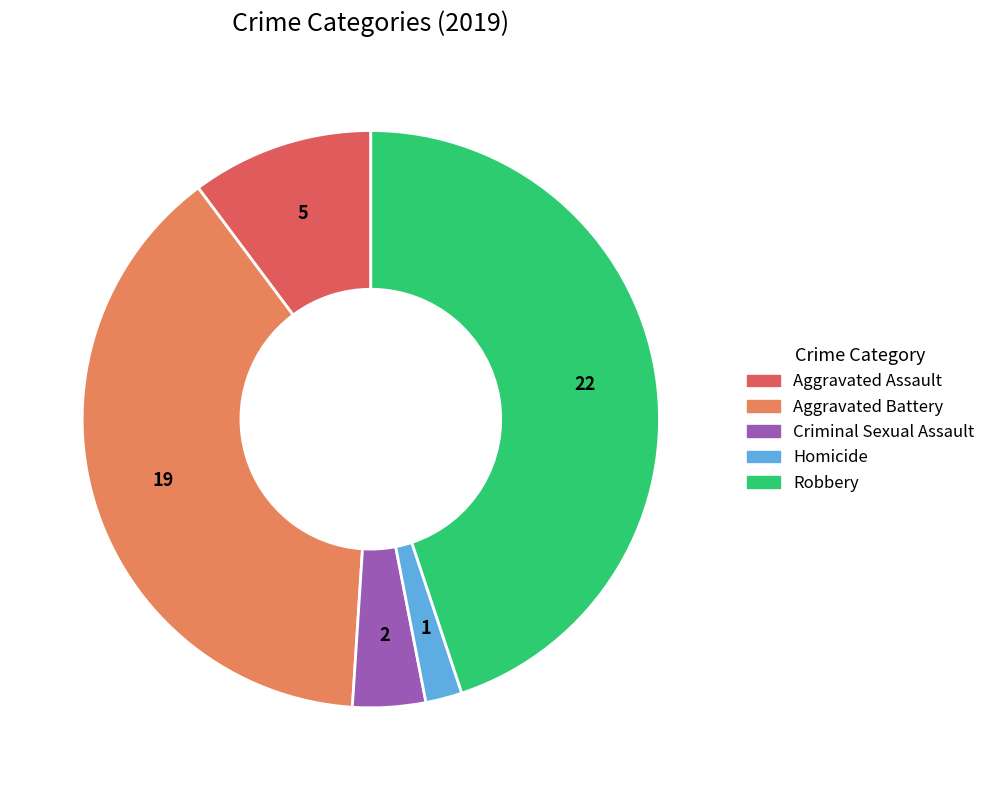

What is the largest slice in the pie chart?

Robbery